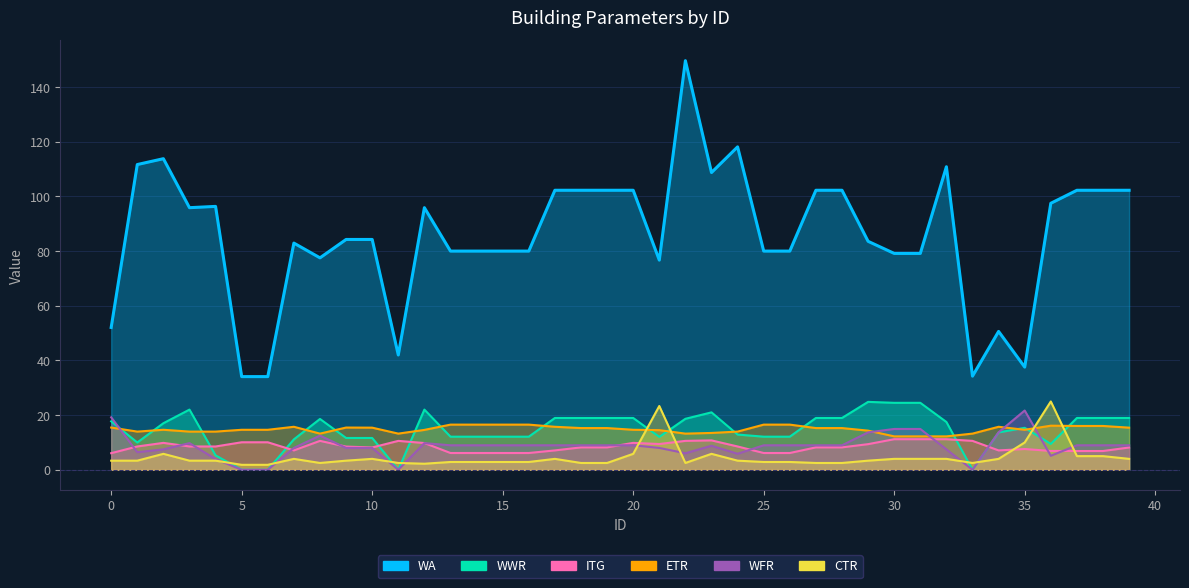

What are all the series names shown in the legend?

WA, WWR, ITG, ETR, WFR, CTR